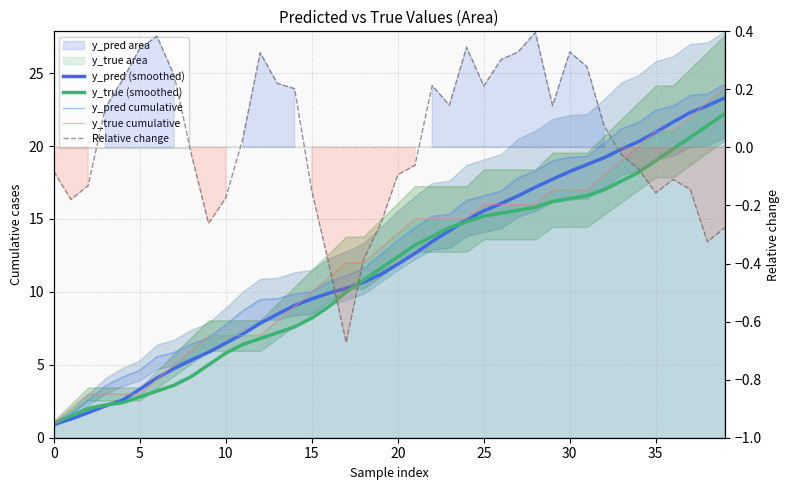

What is the label of the 8th point from the left?

35